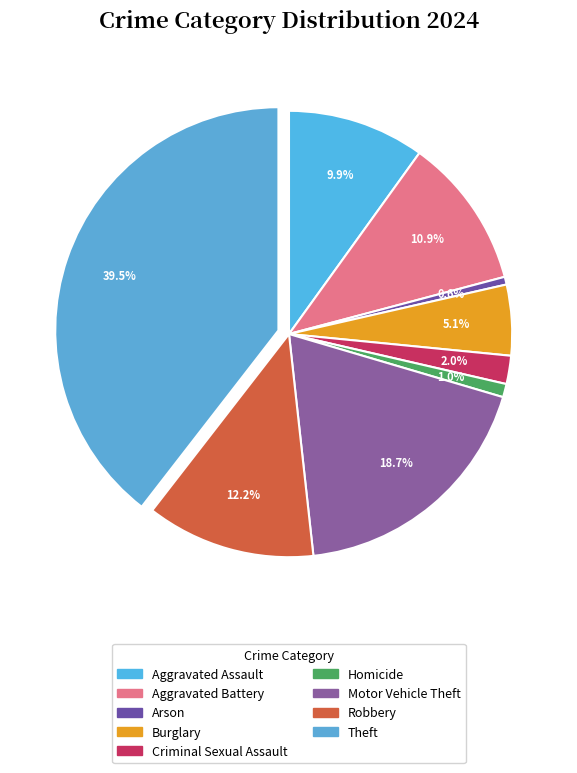

To the nearest percent, what is the difference between the Aggravated Battery and Robbery slice percentages?

1%